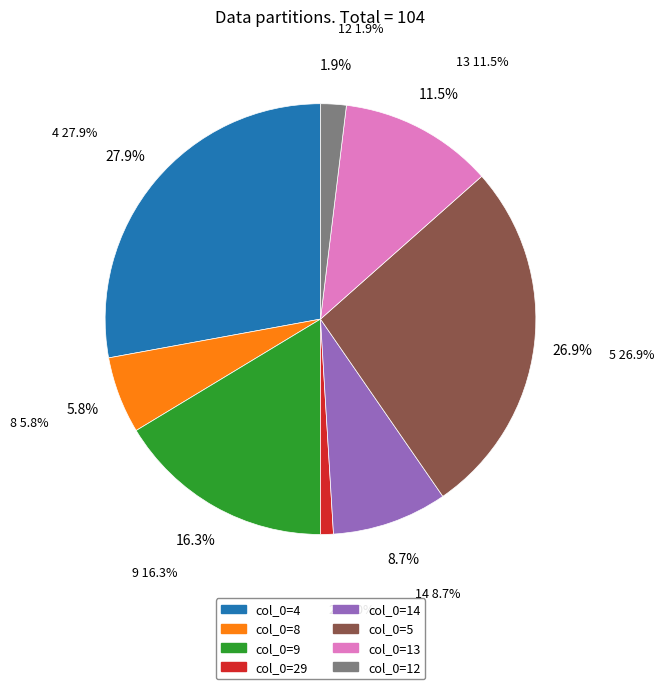

The 9 slice represents 10% of the pie. True or false?

False